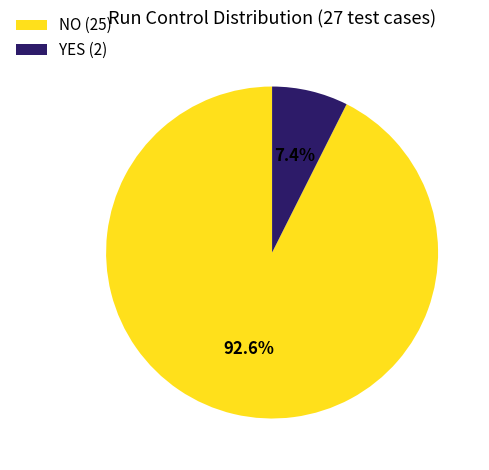

The NO slice represents 99% of the pie. True or false?

False